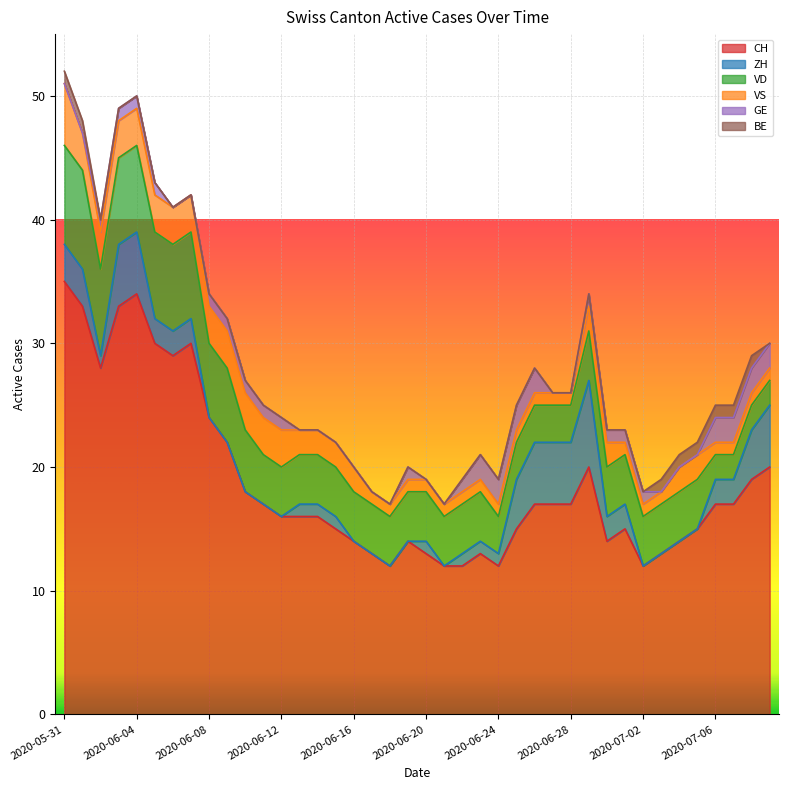

What is the approximate value of VD at 2020-06-15?

4